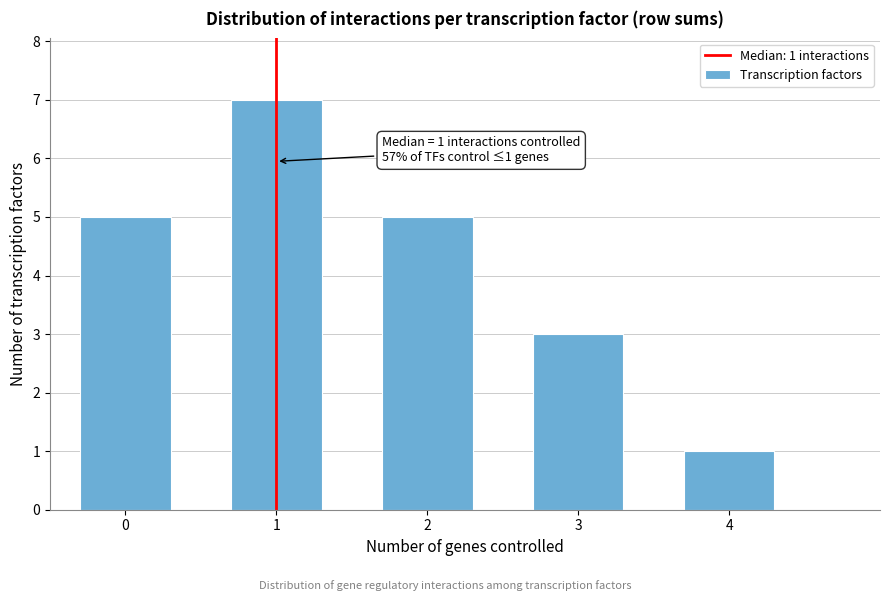

Reading right to left, extract all data points from this chart.

4=1	3=3	2=5	1=7	0=5